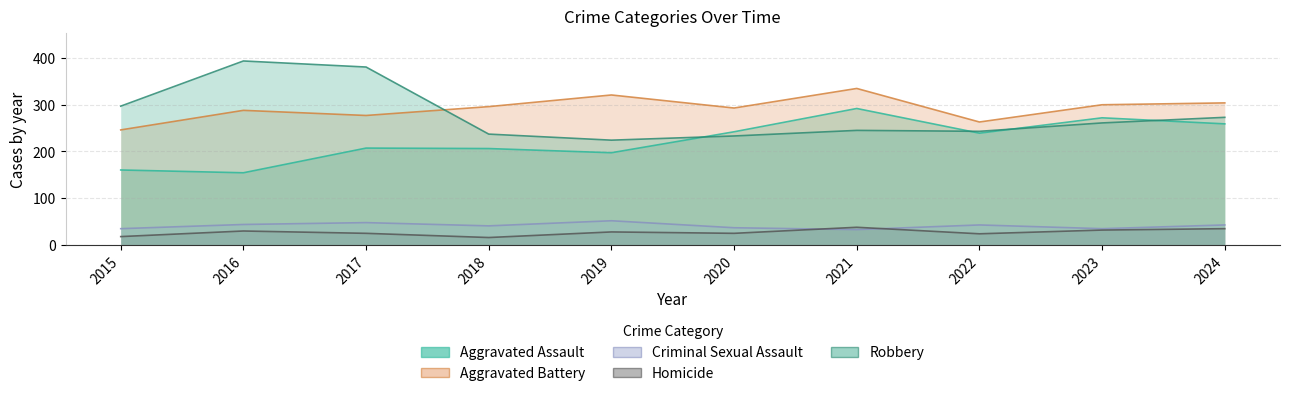

At which label does Aggravated Assault reach its minimum?

2016